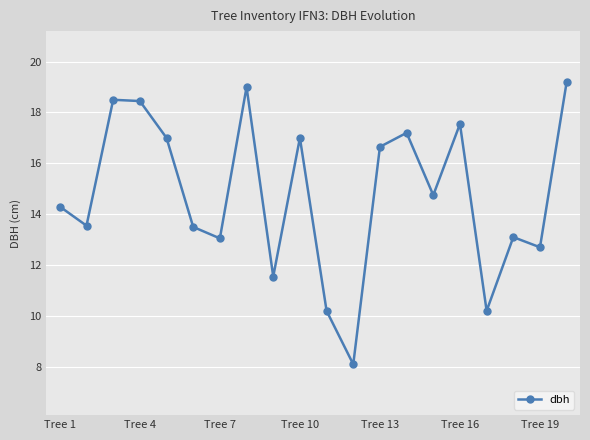

How many categories are shown in the chart?

20